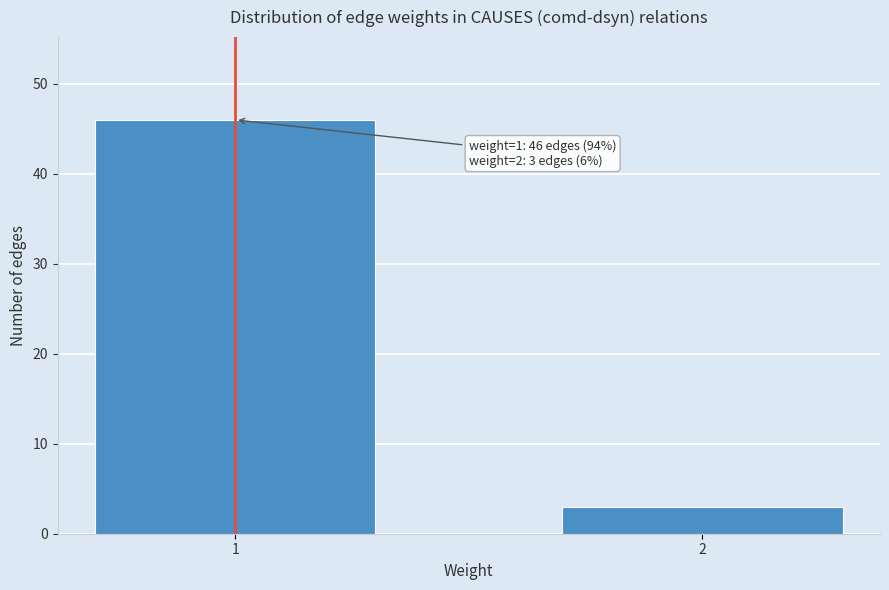

Reading left to right, transcribe all the data shown in this chart.

46	3